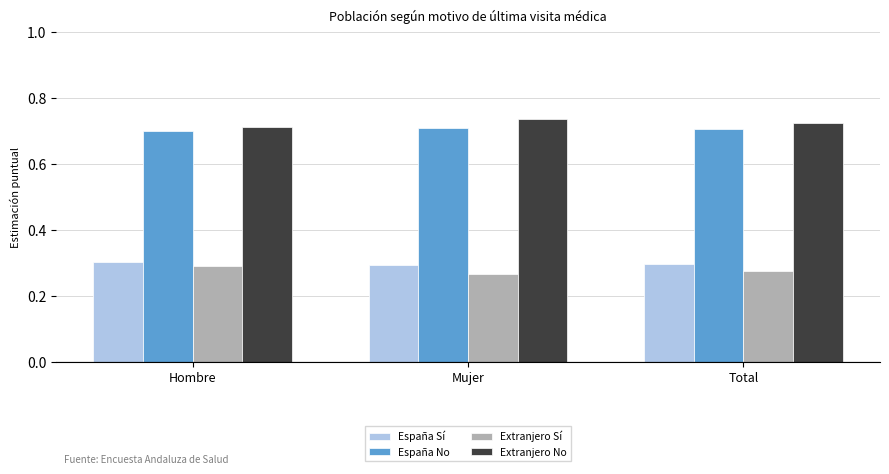

What position from the left is Hombre?

1